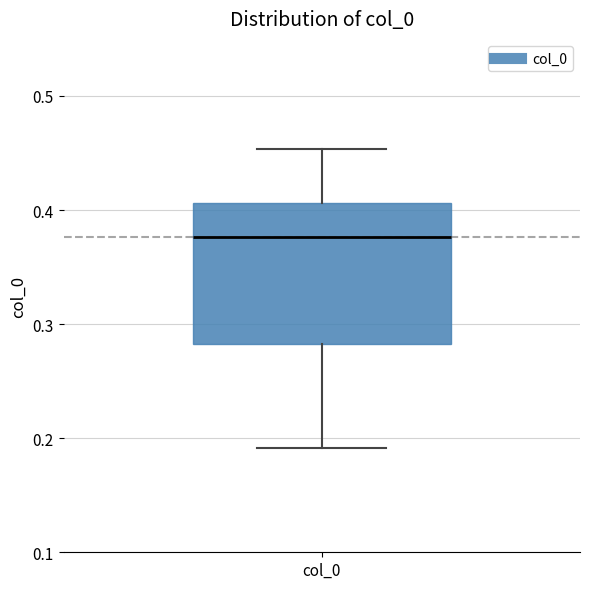

Transcribe this box plot: give where the median line is, the range the box spans, and where the two whiskers end, as read against the y-axis. The values are not printed on the chart, so give them approximately, as read against the axis.

median 0.38, box 0.28 to 0.41, whiskers 0.19 to 0.45